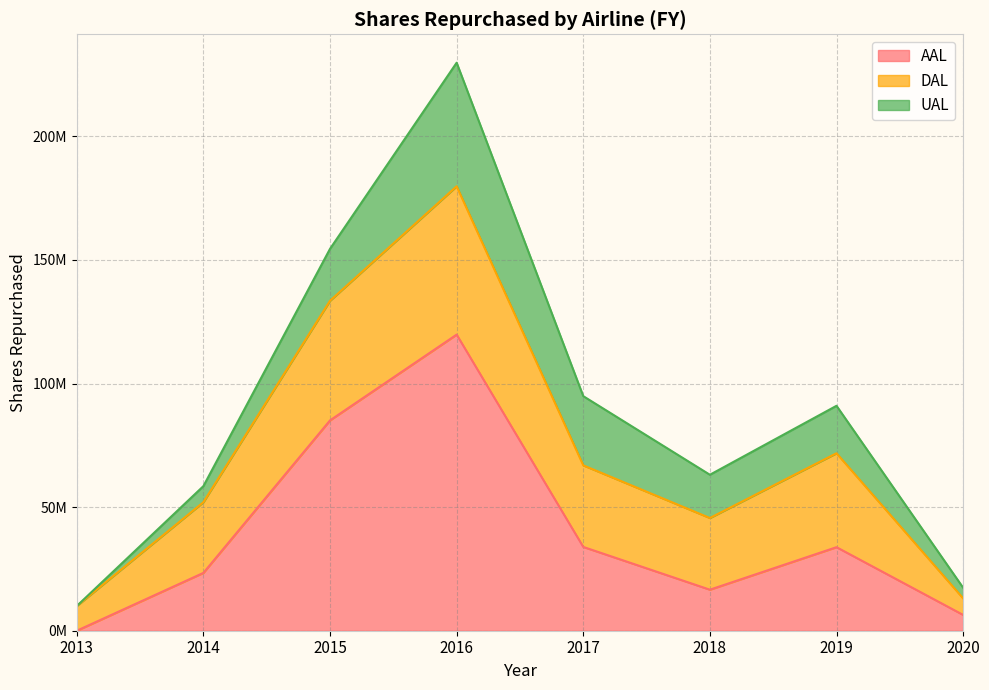

What is the value of the DAL point at the 1st from the left?

10000000